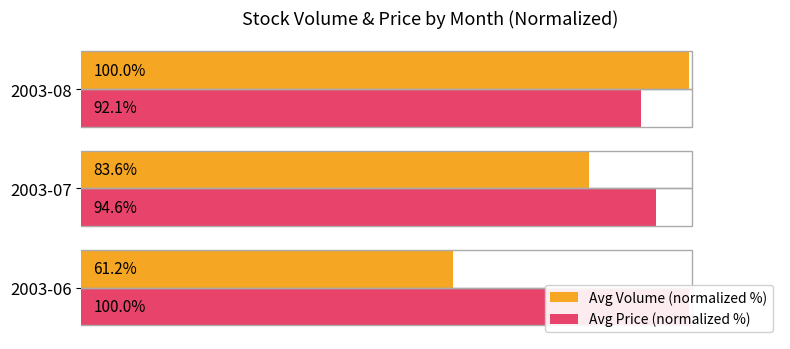

What is the average value of the Avg Volume (normalized %) series?

81.6